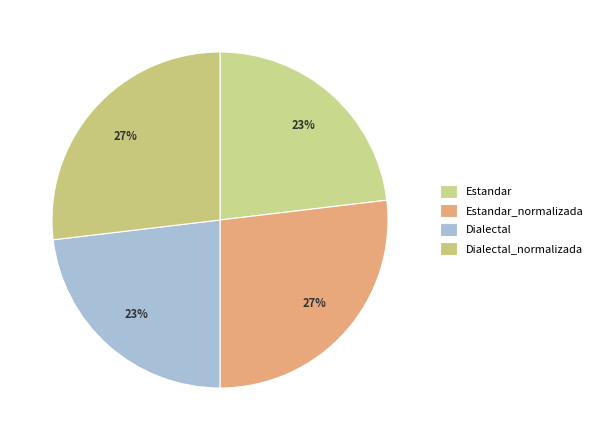

How many segments does this pie chart have?

4